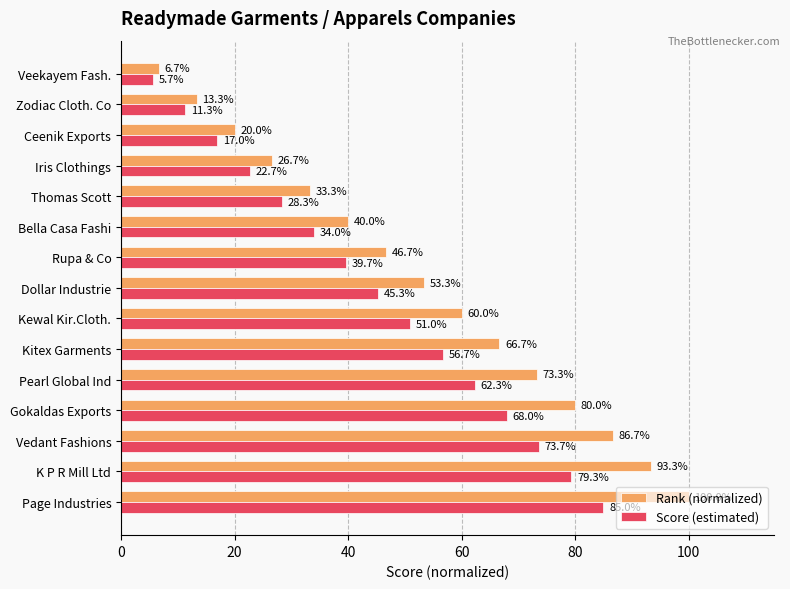

List the labels in order of Score (estimated) value, smallest first.

Veekayem Fash., Zodiac Cloth. Co, Ceenik Exports, Iris Clothings, Thomas Scott, Bella Casa Fashi, Rupa & Co, Dollar Industrie, Kewal Kir.Cloth., Kitex Garments, Pearl Global Ind, Gokaldas Exports, Vedant Fashions, K P R Mill Ltd, Page Industries